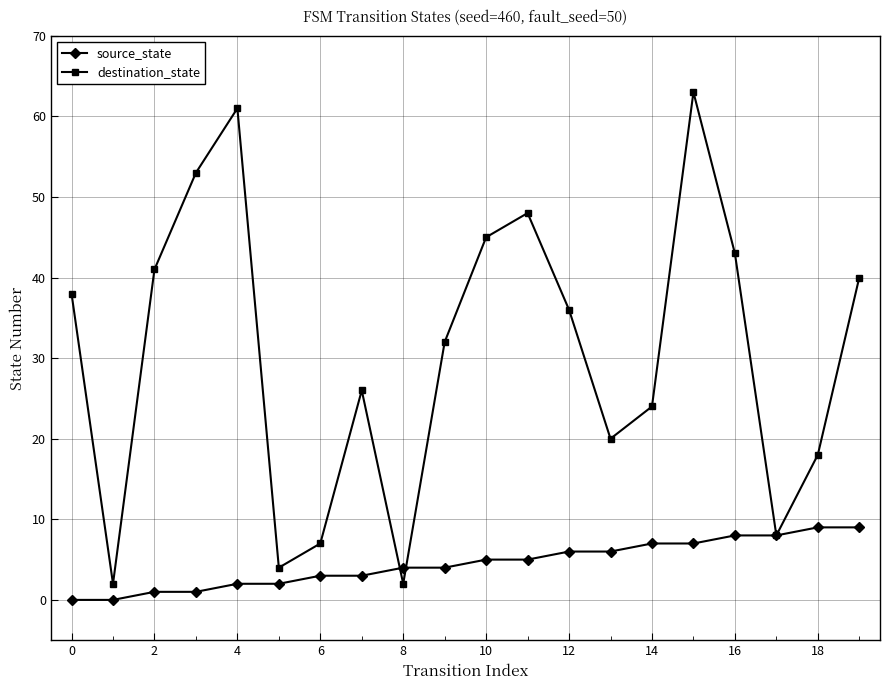

List the series in order of their peak value, highest first.

destination_state, source_state